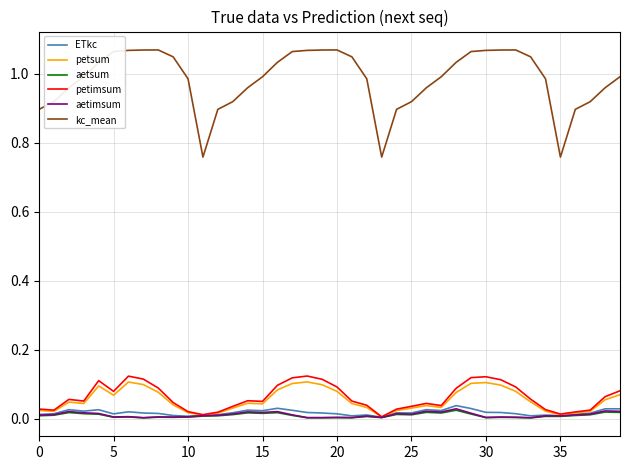

True or false: aetimsum and kc_mean intersect in this chart.

False